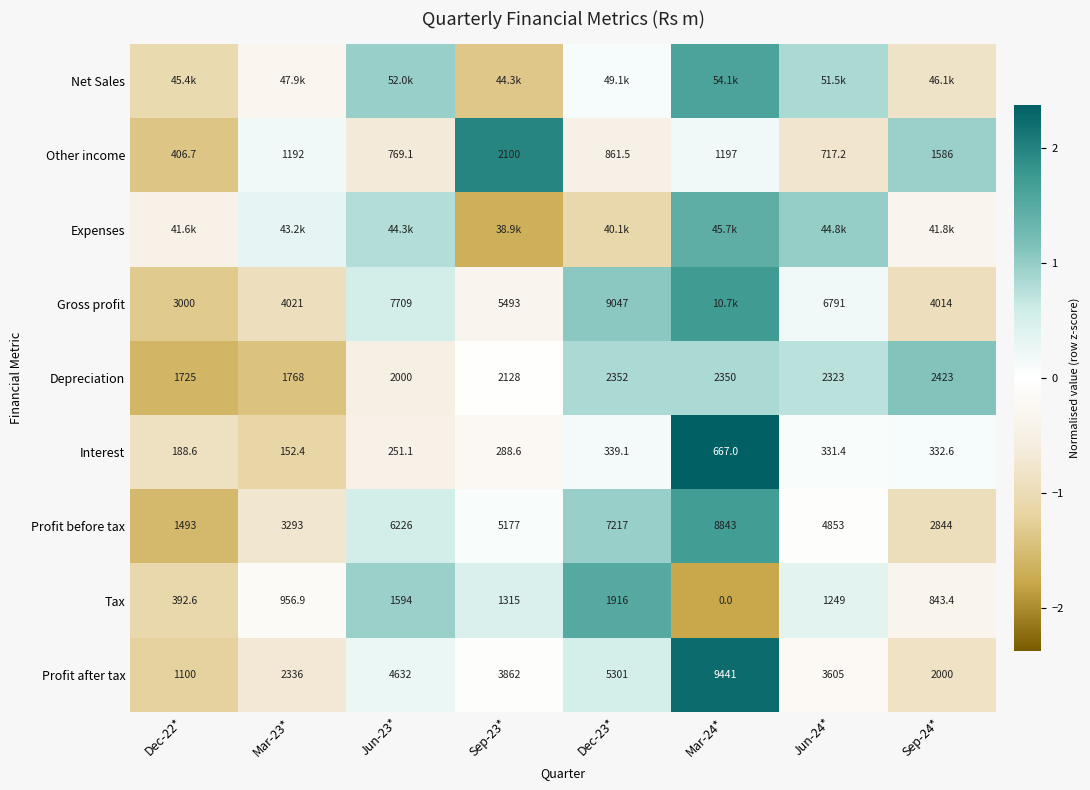

List the labels in order of Interest value, smallest first.

Mar-23*, Dec-22*, Jun-23*, Sep-23*, Jun-24*, Sep-24*, Dec-23*, Mar-24*